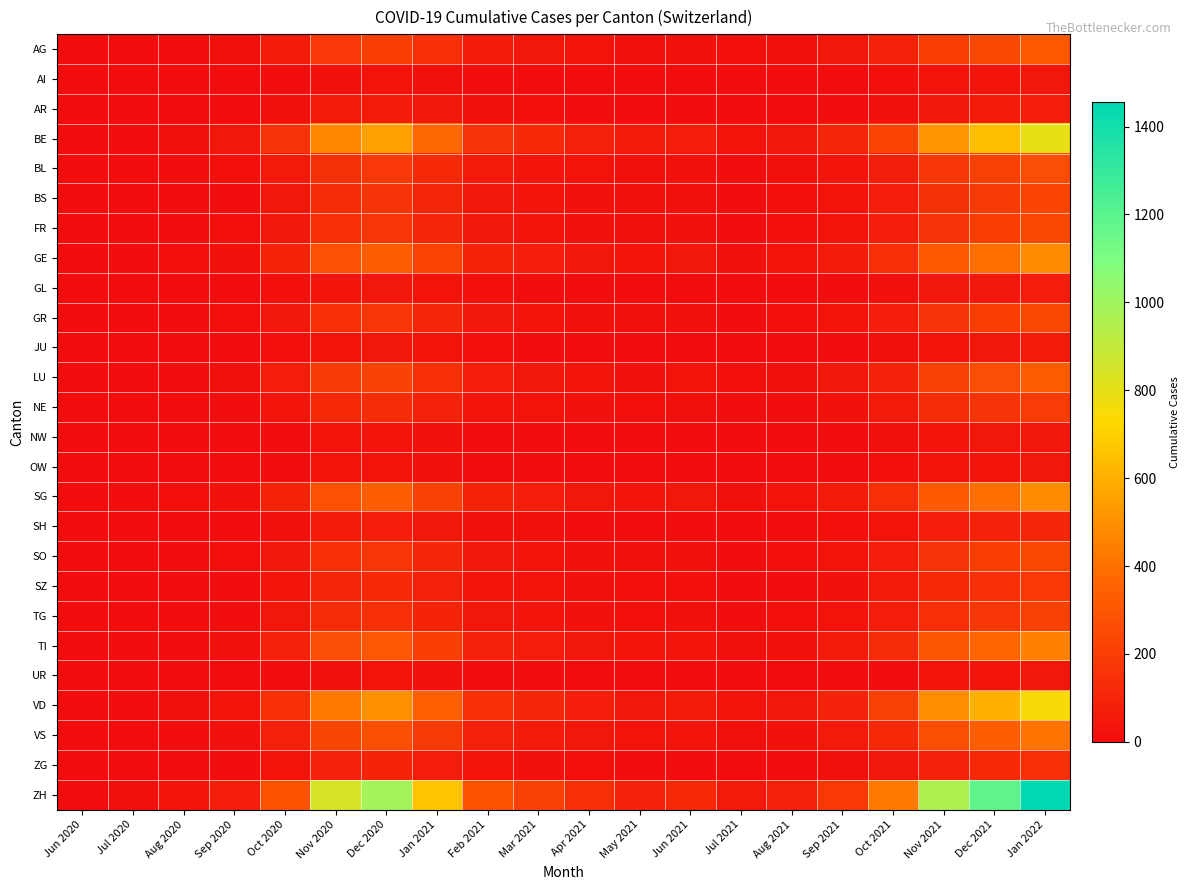

Reading left to right, what are all the values shown in this chart?

AG: Jun 2020=1	Jul 2020=4	Aug 2020=8	Sep 2020=15	Oct 2020=62	Nov 2020=180	Dec 2020=210	Jan 2021=140	Feb 2021=60	Mar 2021=45	Apr 2021=30	May 2021=20	Jun 2021=25	Jul 2021=12	Aug 2021=18	Sep 2021=40	Oct 2021=90	Nov 2021=200	Dec 2021=250	Jan 2022=310
AI: Jun 2020=0	Jul 2020=0	Aug 2020=1	Sep 2020=2	Oct 2020=8	Nov 2020=25	Dec 2020=30	Jan 2021=18	Feb 2021=8	Mar 2021=5	Apr 2021=3	May 2021=2	Jun 2021=3	Jul 2021=1	Aug 2021=2	Sep 2021=5	Oct 2021=12	Nov 2021=28	Dec 2021=35	Jan 2022=42
AR: Jun 2020=0	Jul 2020=1	Aug 2020=2	Sep 2020=4	Oct 2020=18	Nov 2020=52	Dec 2020=60	Jan 2021=40	Feb 2021=18	Mar 2021=12	Apr 2021=8	May 2021=5	Jun 2021=6	Jul 2021=3	Aug 2021=4	Sep 2021=9	Oct 2021=22	Nov 2021=50	Dec 2021=62	Jan 2022=76
BE: Jun 2020=3	Jul 2020=10	Aug 2020=20	Sep 2020=40	Oct 2020=160	Nov 2020=470	Dec 2020=550	Jan 2021=370	Feb 2021=160	Mar 2021=120	Apr 2021=80	May 2021=52	Jun 2021=65	Jul 2021=30	Aug 2021=45	Sep 2021=100	Oct 2021=230	Nov 2021=520	Dec 2021=640	Jan 2022=790
BL: Jun 2020=1	Jul 2020=3	Aug 2020=7	Sep 2020=13	Oct 2020=52	Nov 2020=152	Dec 2020=178	Jan 2021=119	Feb 2021=52	Mar 2021=39	Apr 2021=26	May 2021=17	Jun 2021=21	Jul 2021=10	Aug 2021=15	Sep 2021=33	Oct 2021=77	Nov 2021=174	Dec 2021=215	Jan 2022=265
BS: Jun 2020=1	Jul 2020=3	Aug 2020=6	Sep 2020=11	Oct 2020=46	Nov 2020=134	Dec 2020=157	Jan 2021=105	Feb 2021=46	Mar 2021=34	Apr 2021=23	May 2021=15	Jun 2021=18	Jul 2021=8	Aug 2021=13	Sep 2021=29	Oct 2021=68	Nov 2021=153	Dec 2021=189	Jan 2022=233
FR: Jun 2020=1	Jul 2020=3	Aug 2020=6	Sep 2020=12	Oct 2020=49	Nov 2020=143	Dec 2020=167	Jan 2021=112	Feb 2021=49	Mar 2021=37	Apr 2021=24	May 2021=16	Jun 2021=20	Jul 2021=9	Aug 2021=14	Sep 2021=31	Oct 2021=72	Nov 2021=162	Dec 2021=200	Jan 2022=247
GE: Jun 2020=2	Jul 2020=6	Aug 2020=12	Sep 2020=24	Oct 2020=97	Nov 2020=284	Dec 2020=332	Jan 2021=222	Feb 2021=97	Mar 2021=73	Apr 2021=49	May 2021=32	Jun 2021=40	Jul 2021=18	Aug 2021=27	Sep 2021=61	Oct 2021=141	Nov 2021=319	Dec 2021=394	Jan 2022=486
GL: Jun 2020=0	Jul 2020=1	Aug 2020=2	Sep 2020=3	Oct 2020=13	Nov 2020=37	Dec 2020=43	Jan 2021=29	Feb 2021=13	Mar 2021=10	Apr 2021=6	May 2021=4	Jun 2021=5	Jul 2021=2	Aug 2021=4	Sep 2021=8	Oct 2021=18	Nov 2021=41	Dec 2021=51	Jan 2022=63
GR: Jun 2020=1	Jul 2020=3	Aug 2020=6	Sep 2020=12	Oct 2020=49	Nov 2020=143	Dec 2020=167	Jan 2021=112	Feb 2021=49	Mar 2021=37	Apr 2021=24	May 2021=16	Jun 2021=20	Jul 2021=9	Aug 2021=14	Sep 2021=31	Oct 2021=72	Nov 2021=162	Dec 2021=200	Jan 2022=247
JU: Jun 2020=0	Jul 2020=1	Aug 2020=1	Sep 2020=3	Oct 2020=12	Nov 2020=34	Dec 2020=40	Jan 2021=27	Feb 2021=12	Mar 2021=9	Apr 2021=6	May 2021=4	Jun 2021=5	Jul 2021=2	Aug 2021=3	Sep 2021=7	Oct 2021=17	Nov 2021=38	Dec 2021=47	Jan 2022=58
LU: Jun 2020=1	Jul 2020=4	Aug 2020=8	Sep 2020=16	Oct 2020=64	Nov 2020=188	Dec 2020=220	Jan 2021=147	Feb 2021=64	Mar 2021=48	Apr 2021=32	May 2021=21	Jun 2021=26	Jul 2021=12	Aug 2021=18	Sep 2021=41	Oct 2021=95	Nov 2021=214	Dec 2021=264	Jan 2022=326
NE: Jun 2020=1	Jul 2020=2	Aug 2020=5	Sep 2020=10	Oct 2020=39	Nov 2020=115	Dec 2020=134	Jan 2021=90	Feb 2021=39	Mar 2021=29	Apr 2021=20	May 2021=13	Jun 2021=16	Jul 2021=7	Aug 2021=11	Sep 2021=25	Oct 2021=58	Nov 2021=130	Dec 2021=161	Jan 2022=198
NW: Jun 2020=0	Jul 2020=1	Aug 2020=1	Sep 2020=3	Oct 2020=11	Nov 2020=31	Dec 2020=36	Jan 2021=24	Feb 2021=11	Mar 2021=8	Apr 2021=5	May 2021=3	Jun 2021=4	Jul 2021=2	Aug 2021=3	Sep 2021=6	Oct 2021=15	Nov 2021=33	Dec 2021=41	Jan 2022=50
OW: Jun 2020=0	Jul 2020=1	Aug 2020=1	Sep 2020=2	Oct 2020=9	Nov 2020=26	Dec 2020=31	Jan 2021=21	Feb 2021=9	Mar 2021=7	Apr 2021=5	May 2021=3	Jun 2021=4	Jul 2021=2	Aug 2021=2	Sep 2021=5	Oct 2021=12	Nov 2021=28	Dec 2021=35	Jan 2022=43
SG: Jun 2020=2	Jul 2020=6	Aug 2020=12	Sep 2020=24	Oct 2020=97	Nov 2020=283	Dec 2020=331	Jan 2021=221	Feb 2021=97	Mar 2021=73	Apr 2021=48	May 2021=32	Jun 2021=40	Jul 2021=18	Aug 2021=27	Sep 2021=61	Oct 2021=140	Nov 2021=317	Dec 2021=391	Jan 2022=483
SH: Jun 2020=0	Jul 2020=1	Aug 2020=3	Sep 2020=5	Oct 2020=21	Nov 2020=62	Dec 2020=72	Jan 2021=48	Feb 2021=21	Mar 2021=16	Apr 2021=11	May 2021=7	Jun 2021=8	Jul 2021=4	Aug 2021=6	Sep 2021=13	Oct 2021=31	Nov 2021=69	Dec 2021=86	Jan 2022=106
SO: Jun 2020=1	Jul 2020=3	Aug 2020=6	Sep 2020=12	Oct 2020=49	Nov 2020=143	Dec 2020=167	Jan 2021=112	Feb 2021=49	Mar 2021=37	Apr 2021=24	May 2021=16	Jun 2021=20	Jul 2021=9	Aug 2021=14	Sep 2021=31	Oct 2021=72	Nov 2021=162	Dec 2021=200	Jan 2022=247
SZ: Jun 2020=1	Jul 2020=2	Aug 2020=5	Sep 2020=9	Oct 2020=36	Nov 2020=105	Dec 2020=122	Jan 2021=82	Feb 2021=36	Mar 2021=27	Apr 2021=18	May 2021=12	Jun 2021=14	Jul 2021=7	Aug 2021=10	Sep 2021=23	Oct 2021=53	Nov 2021=119	Dec 2021=147	Jan 2022=182
TG: Jun 2020=1	Jul 2020=3	Aug 2020=5	Sep 2020=11	Oct 2020=43	Nov 2020=126	Dec 2020=147	Jan 2021=99	Feb 2021=43	Mar 2021=32	Apr 2021=22	May 2021=14	Jun 2021=17	Jul 2021=8	Aug 2021=12	Sep 2021=27	Oct 2021=63	Nov 2021=141	Dec 2021=175	Jan 2022=215
TI: Jun 2020=2	Jul 2020=6	Aug 2020=11	Sep 2020=22	Oct 2020=90	Nov 2020=263	Dec 2020=307	Jan 2021=206	Feb 2021=90	Mar 2021=68	Apr 2021=45	May 2021=30	Jun 2021=37	Jul 2021=17	Aug 2021=25	Sep 2021=57	Oct 2021=131	Nov 2021=296	Dec 2021=365	Jan 2022=451
UR: Jun 2020=0	Jul 2020=1	Aug 2020=1	Sep 2020=2	Oct 2020=9	Nov 2020=25	Dec 2020=30	Jan 2021=20	Feb 2021=9	Mar 2021=7	Apr 2021=4	May 2021=3	Jun 2021=4	Jul 2021=2	Aug 2021=2	Sep 2021=5	Oct 2021=11	Nov 2021=26	Dec 2021=32	Jan 2022=40
VD: Jun 2020=3	Jul 2020=9	Aug 2020=18	Sep 2020=37	Oct 2020=147	Nov 2020=431	Dec 2020=503	Jan 2021=337	Feb 2021=147	Mar 2021=111	Apr 2021=74	May 2021=48	Jun 2021=60	Jul 2021=28	Aug 2021=42	Sep 2021=94	Oct 2021=217	Nov 2021=490	Dec 2021=605	Jan 2022=746
VS: Jun 2020=2	Jul 2020=5	Aug 2020=10	Sep 2020=20	Oct 2020=81	Nov 2020=237	Dec 2020=277	Jan 2021=186	Feb 2021=81	Mar 2021=61	Apr 2021=41	May 2021=27	Jun 2021=33	Jul 2021=15	Aug 2021=23	Sep 2021=52	Oct 2021=119	Nov 2021=270	Dec 2021=333	Jan 2022=411
ZG: Jun 2020=0	Jul 2020=2	Aug 2020=3	Sep 2020=7	Oct 2020=28	Nov 2020=83	Dec 2020=97	Jan 2021=65	Feb 2021=28	Mar 2021=21	Apr 2021=14	May 2021=9	Jun 2021=11	Jul 2021=5	Aug 2021=8	Sep 2021=18	Oct 2021=41	Nov 2021=93	Dec 2021=115	Jan 2022=141
ZH: Jun 2020=5	Jul 2020=18	Aug 2020=36	Sep 2020=72	Oct 2020=288	Nov 2020=843	Dec 2020=984	Jan 2021=660	Feb 2021=288	Mar 2021=216	Apr 2021=144	May 2021=94	Jun 2021=118	Jul 2021=54	Aug 2021=82	Sep 2021=183	Oct 2021=423	Nov 2021=956	Dec 2021=1180	Jan 2022=1456